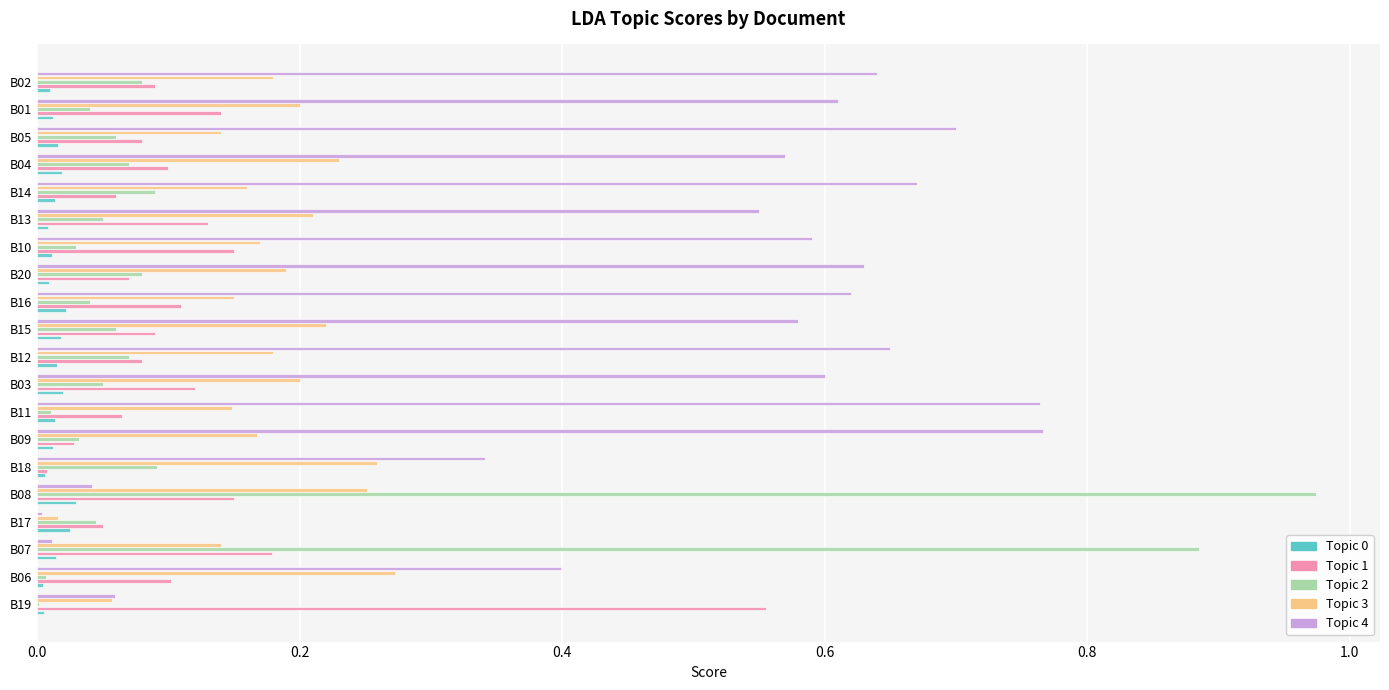

What is the sum of all Topic 3 values?

3.5